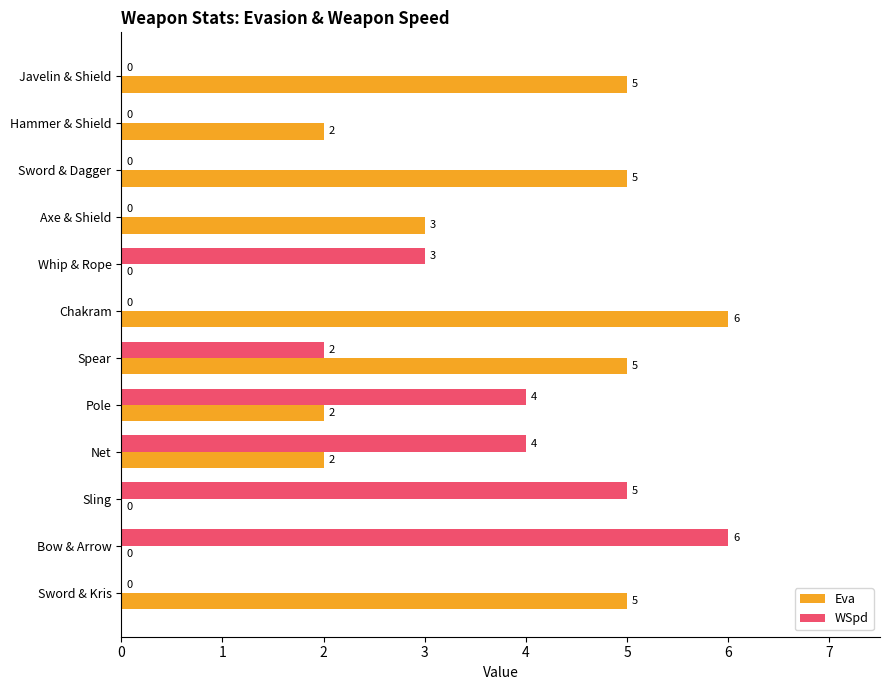

The value of Eva at Bow & Arrow is 0. True or false?

True